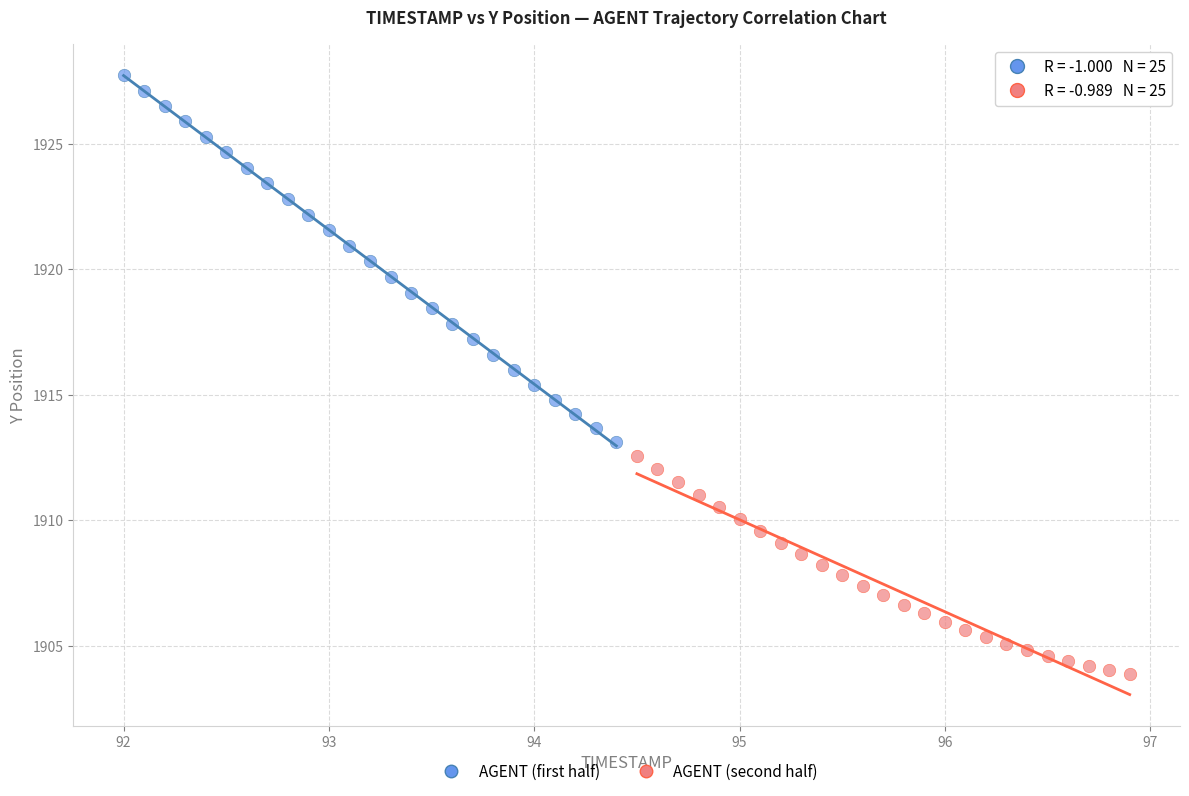

Which series reaches the maximum Y coordinate?

AGENT (first half)